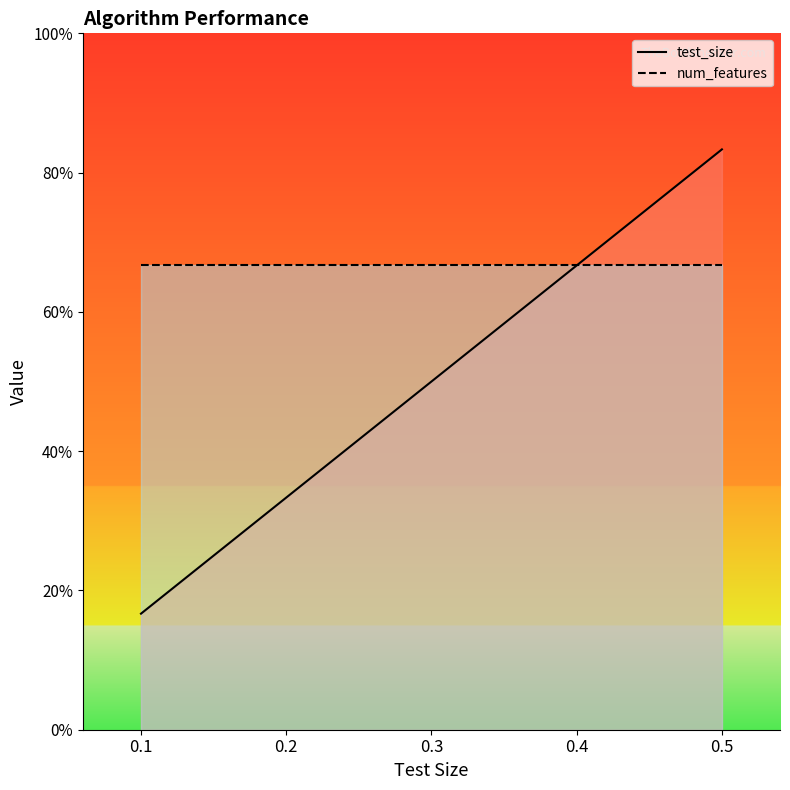

List the series in order of their peak value, highest first.

test_size, num_features